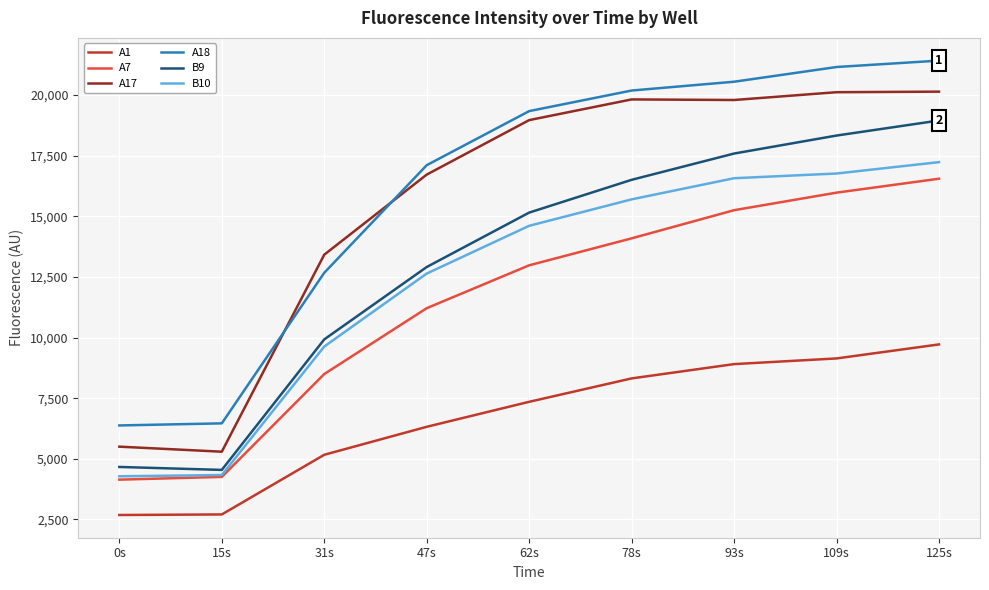

What is the difference between the highest and lowest values at 109s?

12020